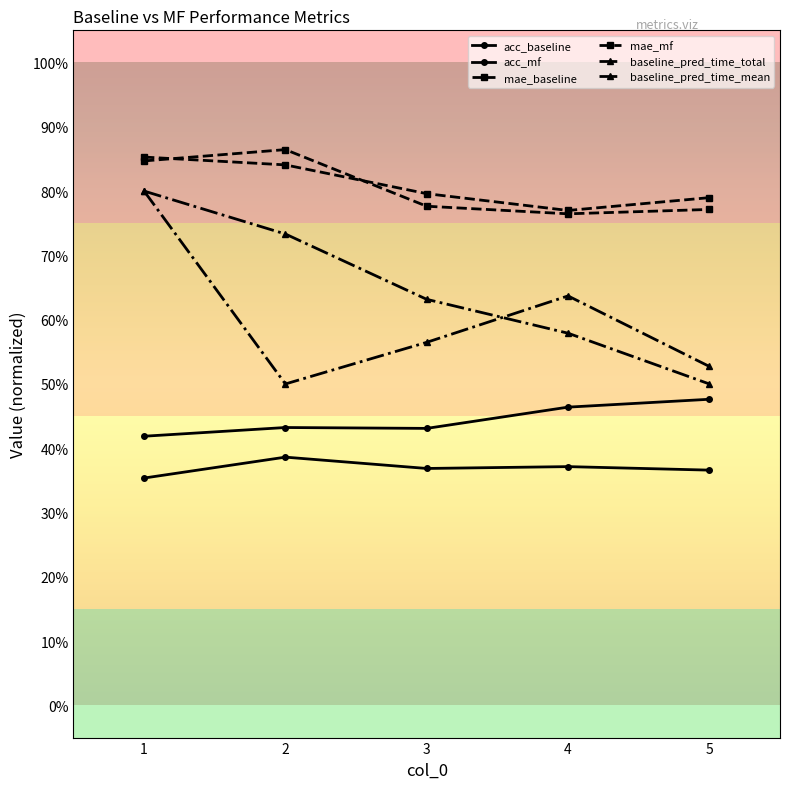

Does the chart have visible grid lines?

No